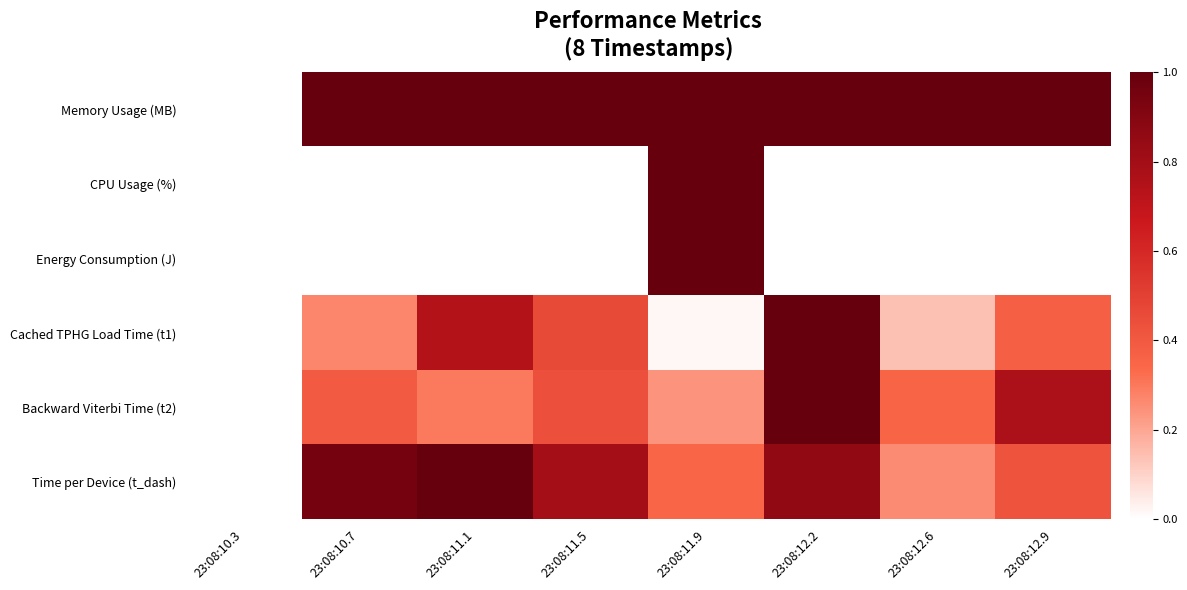

At which category is the sum across all series the highest?

23:08:12.2